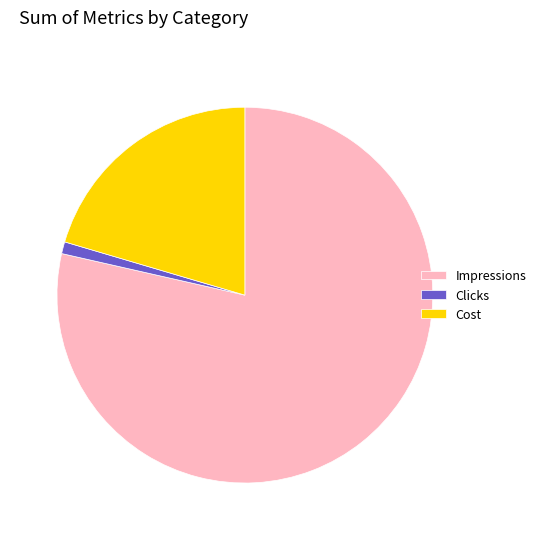

What is the ratio of the value at Impressions to the value at Cost?

3.8